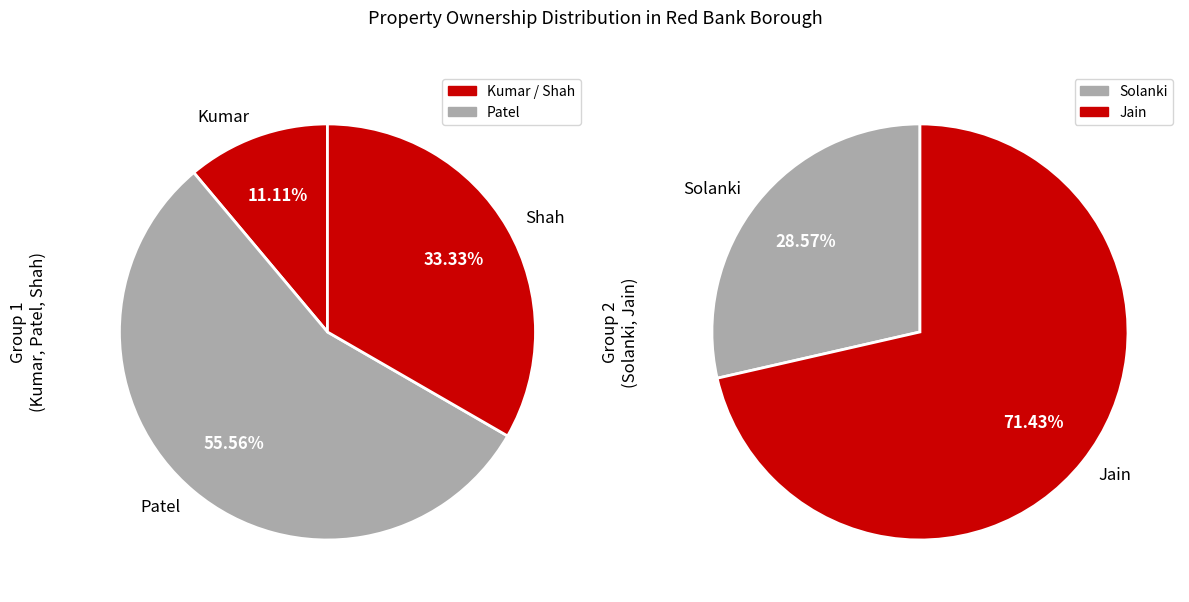

How many slices are in this pie chart?

5